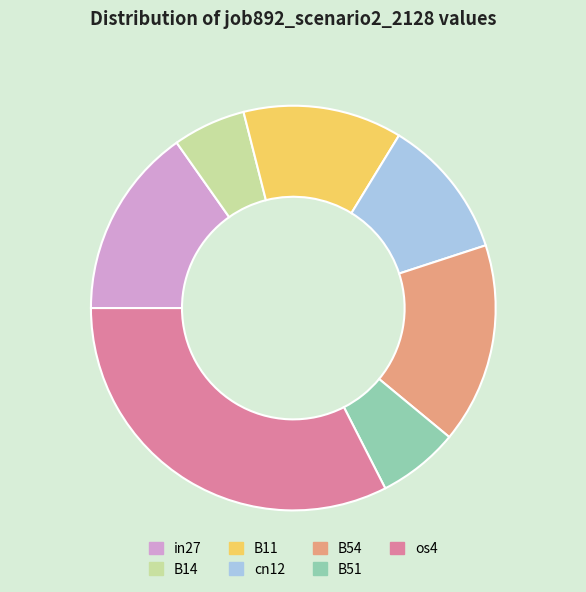

Is there a majority slice in this chart?

No